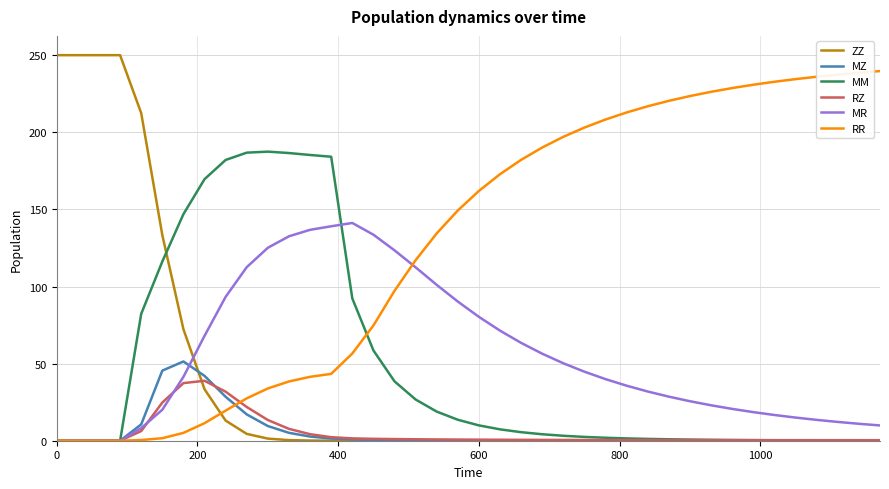

How many values in the RR series are below 161?

20